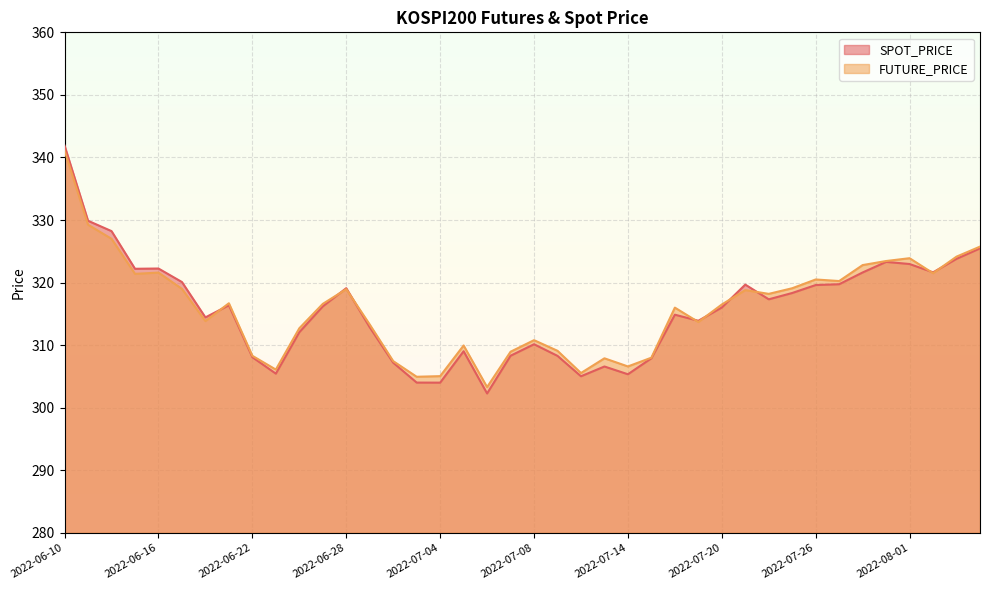

How many intersections are there between FUTURE_PRICE and SPOT_PRICE?

9